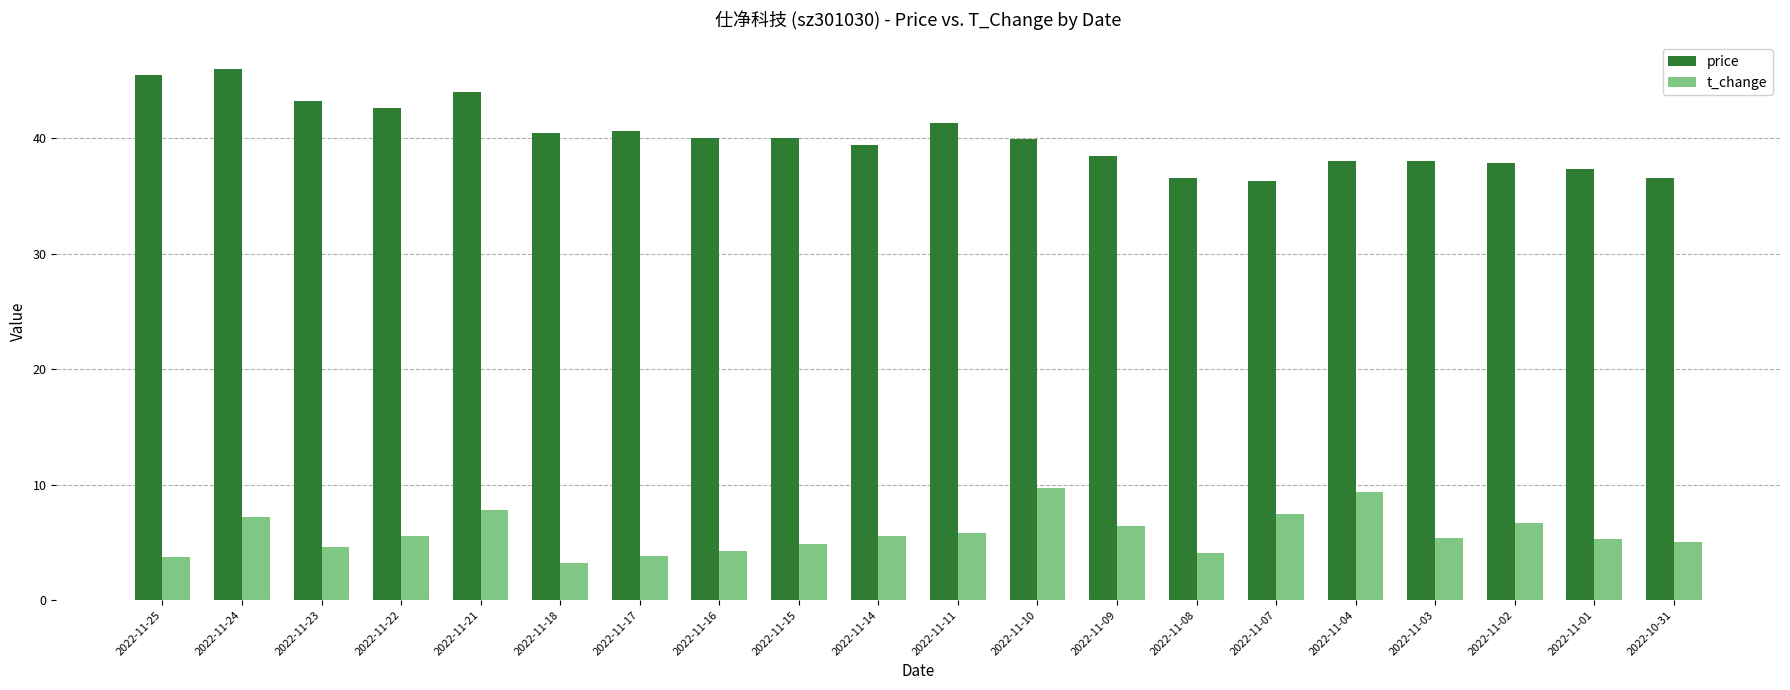

Between 2022-11-23 and 2022-10-31, which series saw the biggest shift?

price